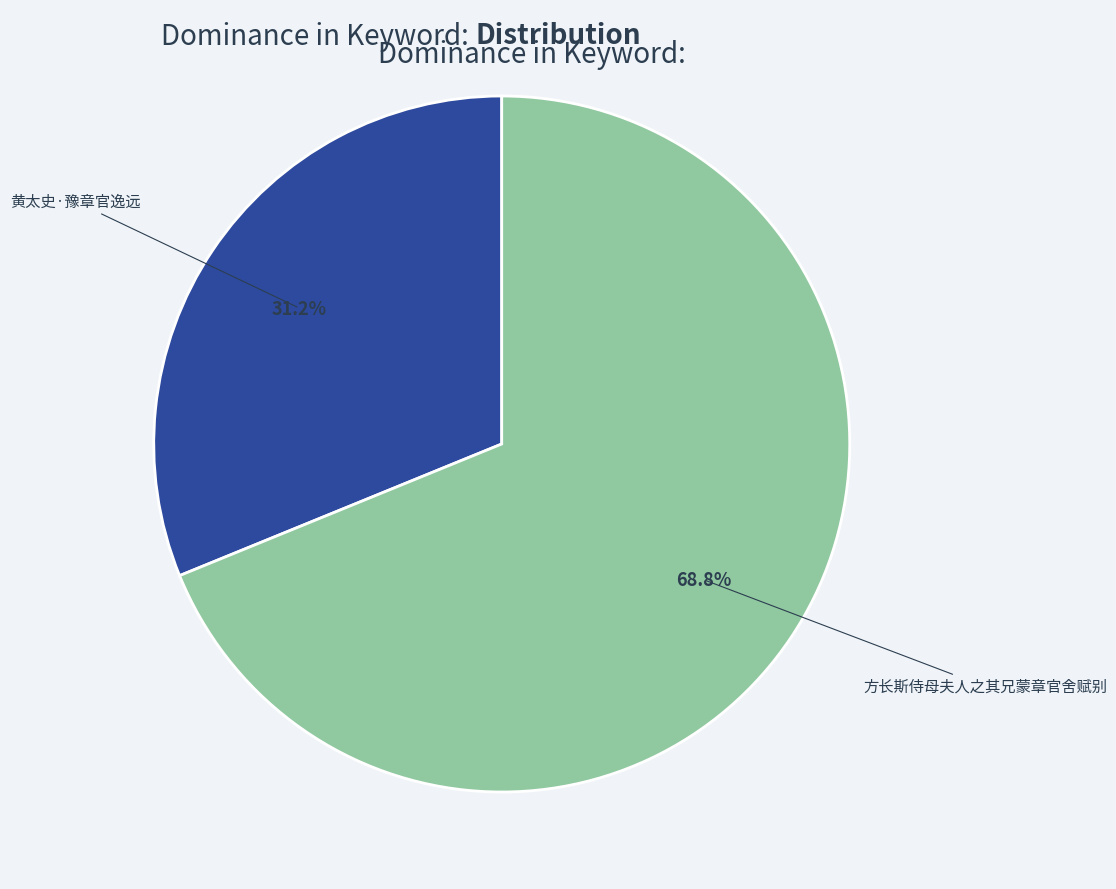

How much of the chart is everything except 黄太史·豫章官逸远?

68.8%